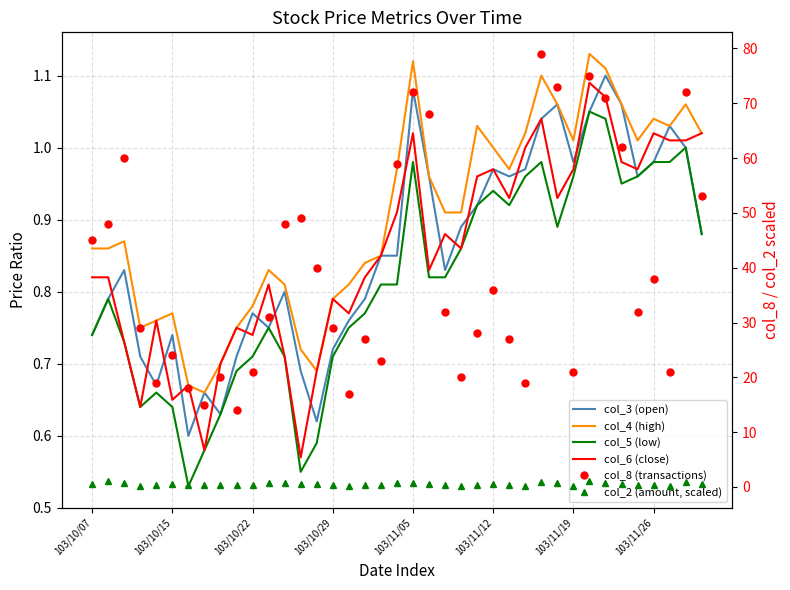

What is the difference between the maximum and minimum values in the col_6 (close) series?

0.5